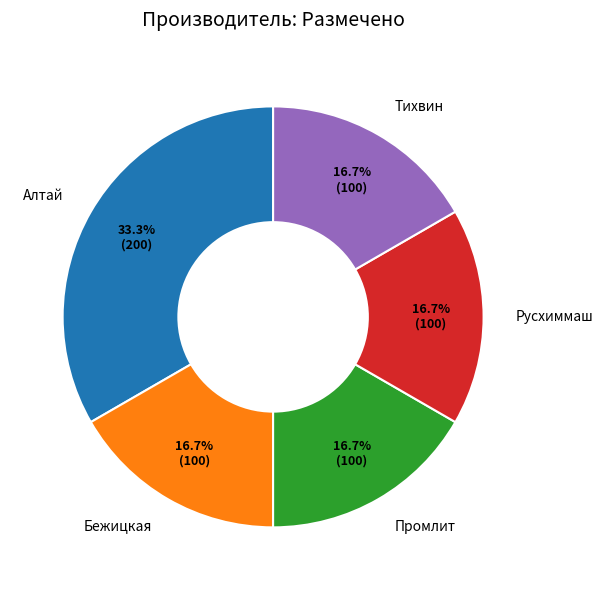

To the nearest percent, what is the combined percentage of Алтай and Бежицкая?

50%